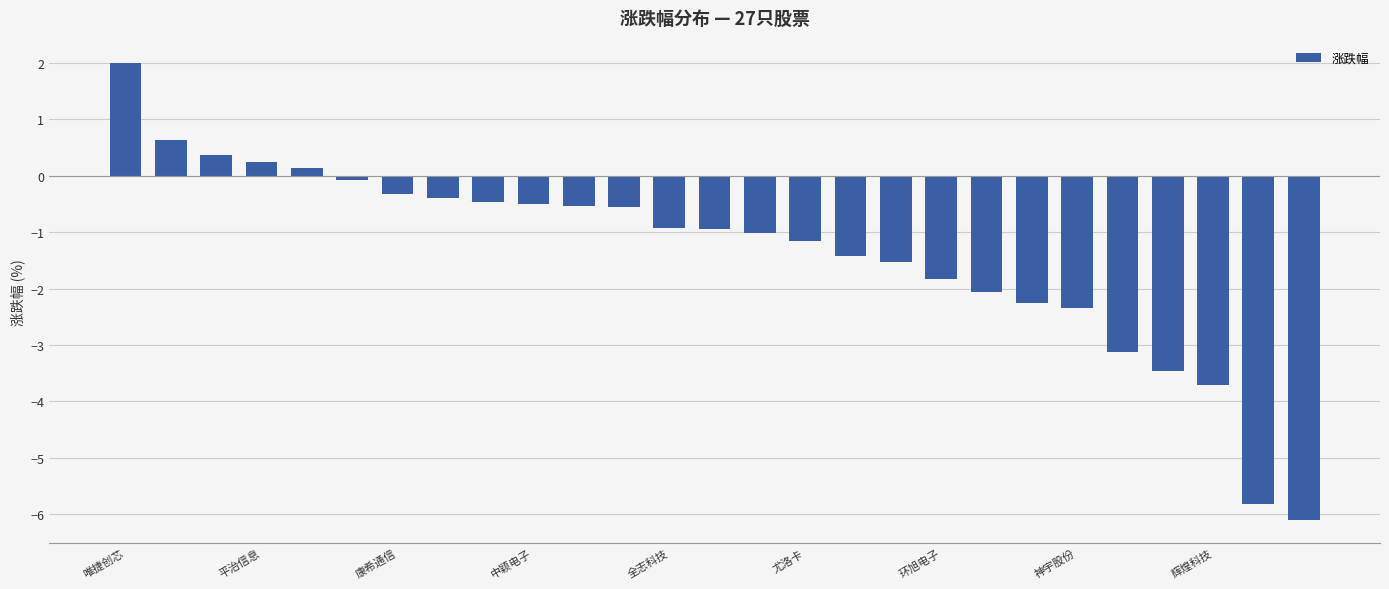

Does the chart contain stacked bars?

No